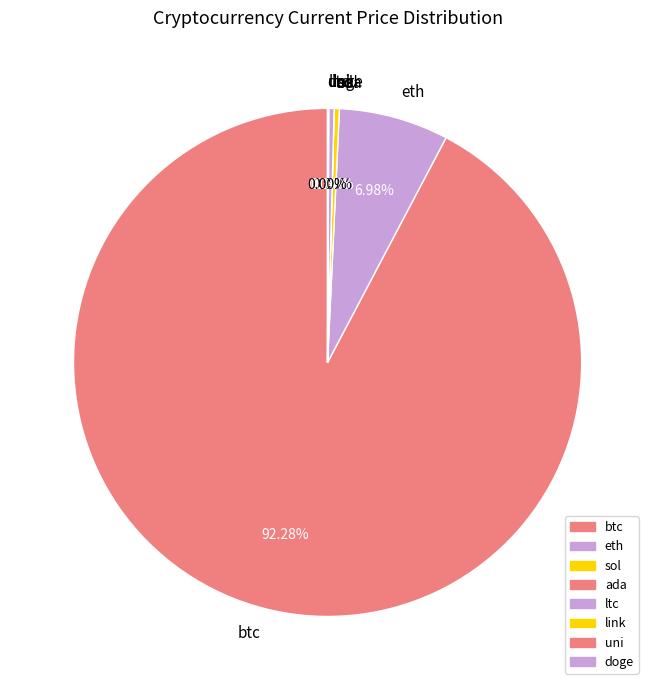

Does any single category account for the majority?

Yes